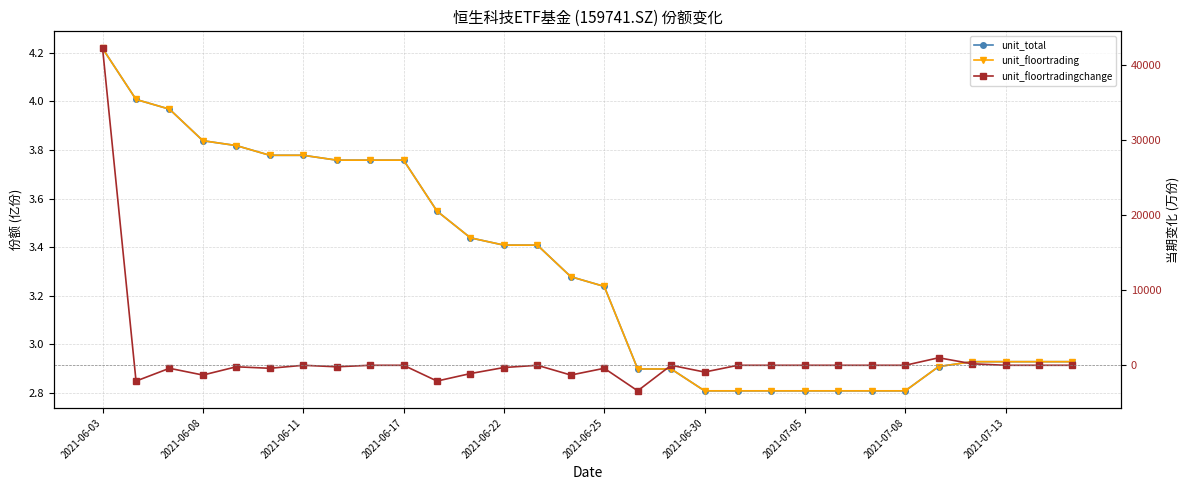

What is the difference between the unit_floortradingchange values at 12 and 19?

300.0